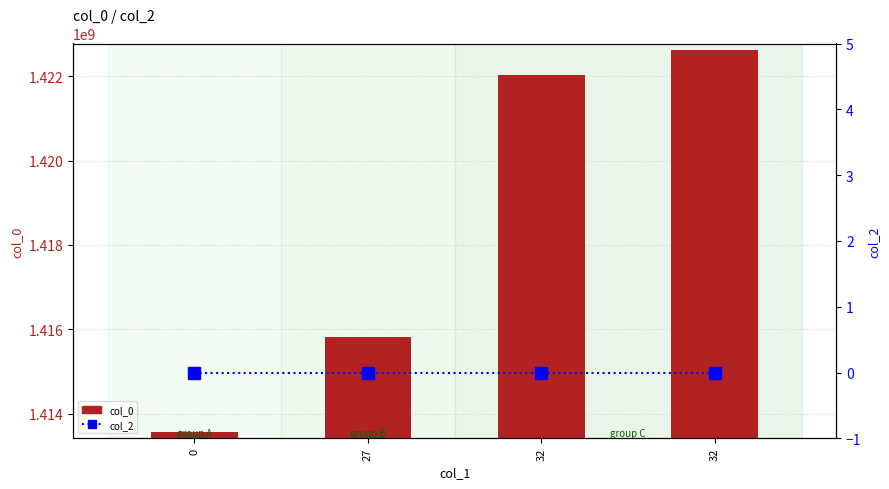

Count the number of data series in this chart.

2